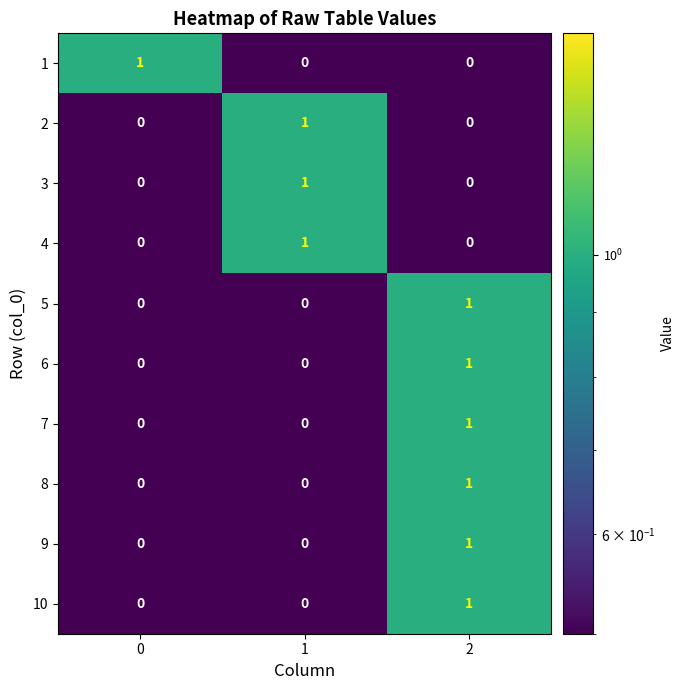

The 10 series shows 1 at 2. True or false?

True